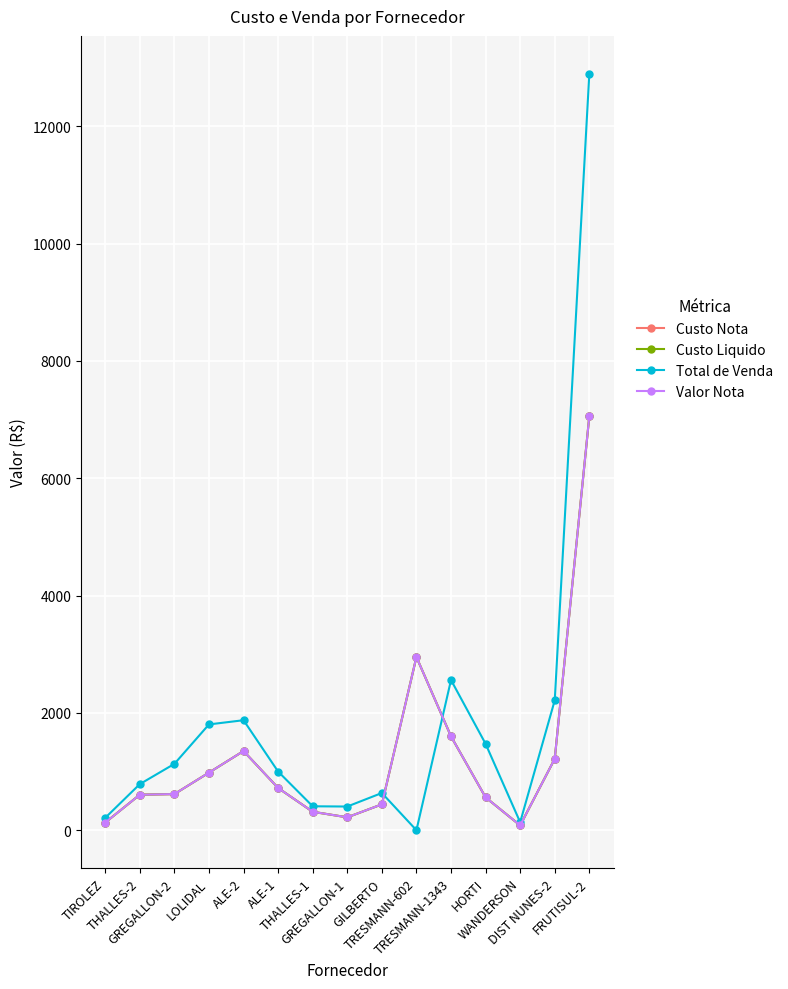

Rank the series by their maximum value, from highest to lowest.

Total de Venda, Custo Nota, Custo Liquido, Valor Nota